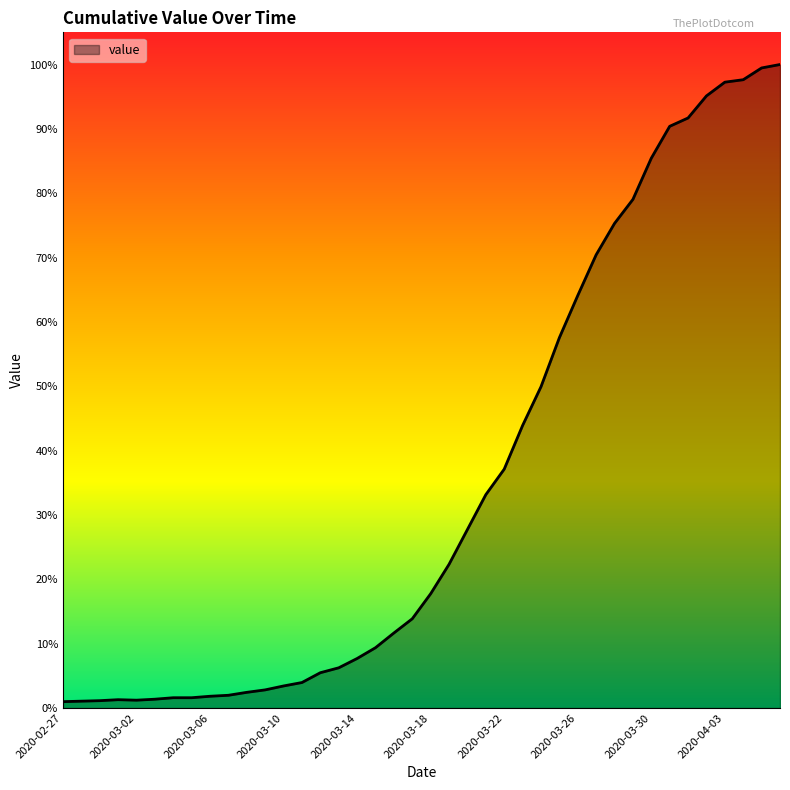

Where is the first local minimum?

2020-03-02